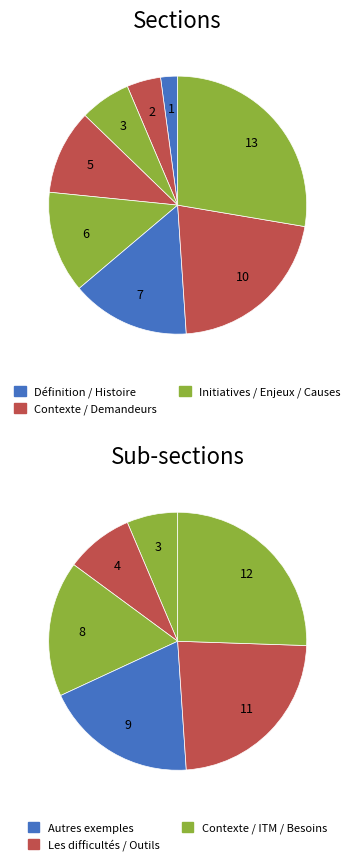

Is the sum of Initiatives and Enjeux greater than half?

No